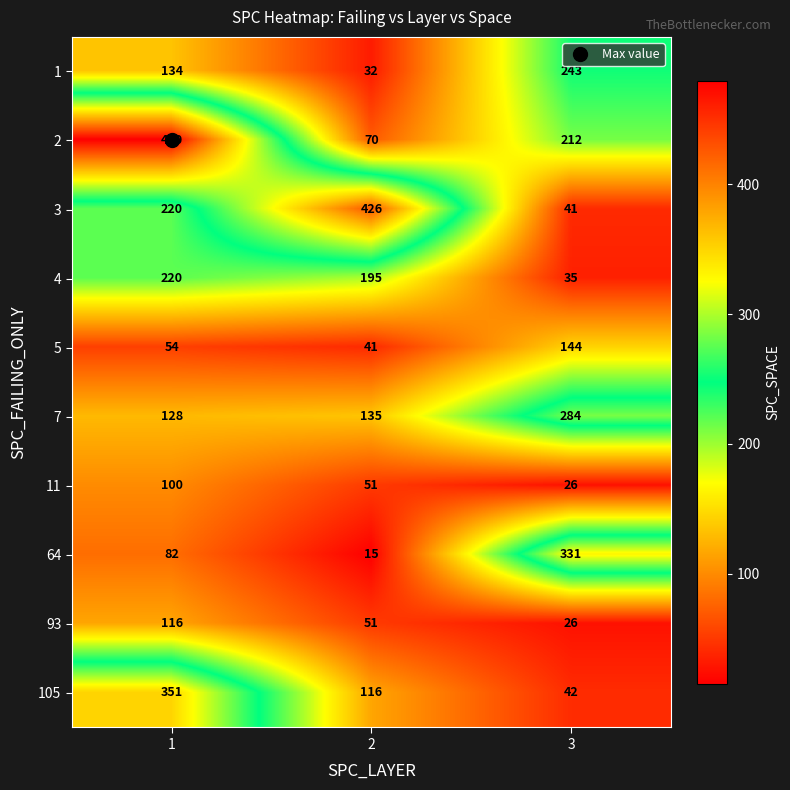

How many 11 values are between 26 and 100?

3